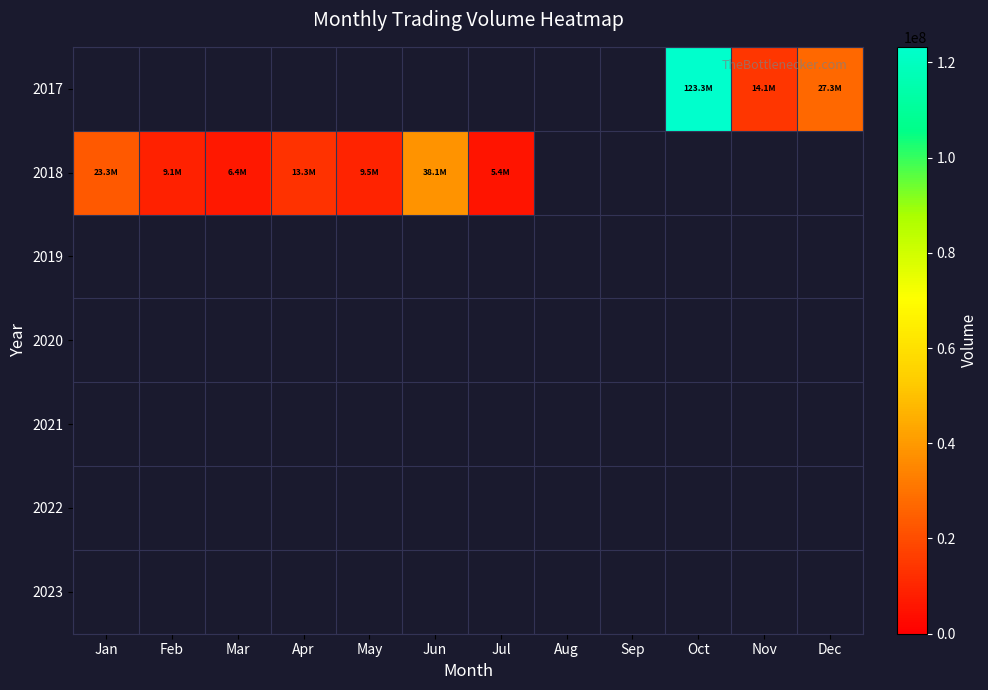

Is the value of 2022 at Jul greater than the value of 2020 at Apr?

No